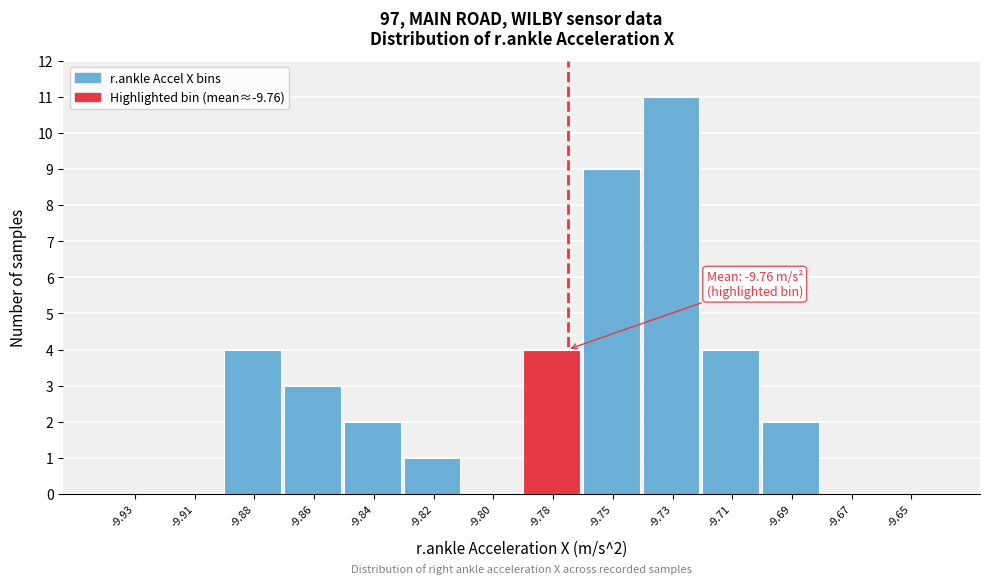

Reading left to right, list all the values displayed in this chart.

-9.93=0	-9.91=0	-9.88=4	-9.86=3	-9.84=2	-9.82=1	-9.80=0	-9.78=4	-9.75=9	-9.73=11	-9.71=4	-9.69=2	-9.67=0	-9.65=0